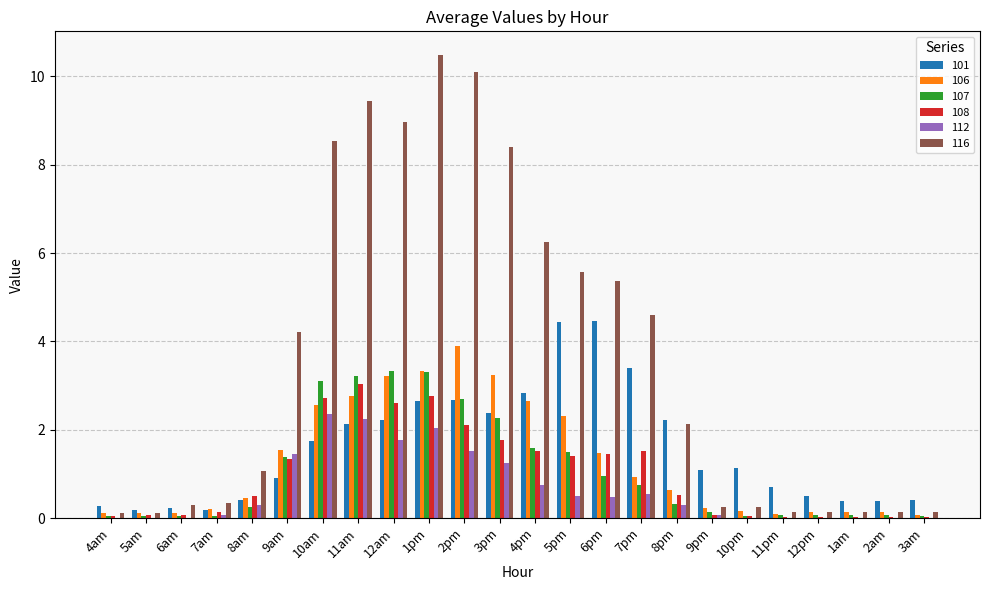

The 108 series shows 0.0 at 11pm. True or false?

True